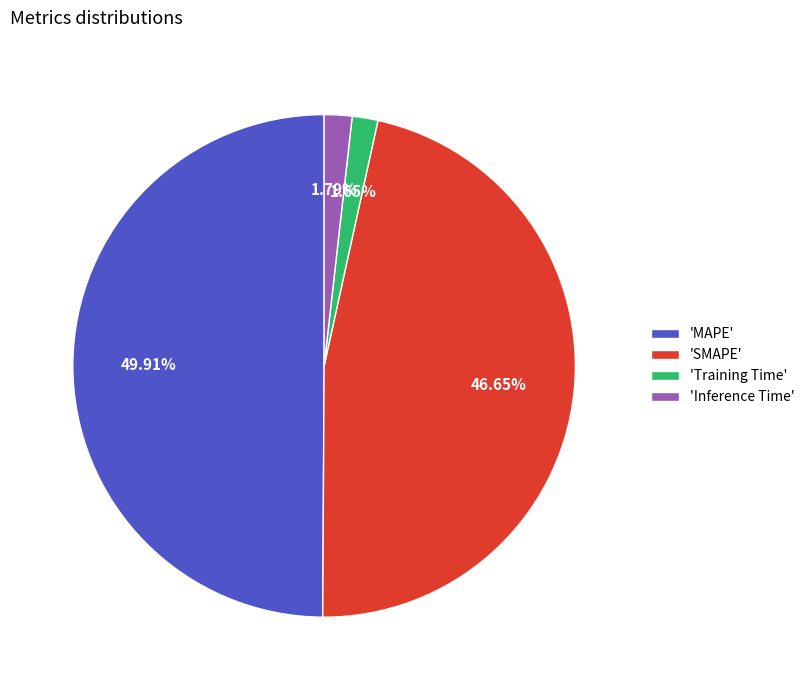

Which has a higher value, 'Training Time' or 'SMAPE'?

'SMAPE'